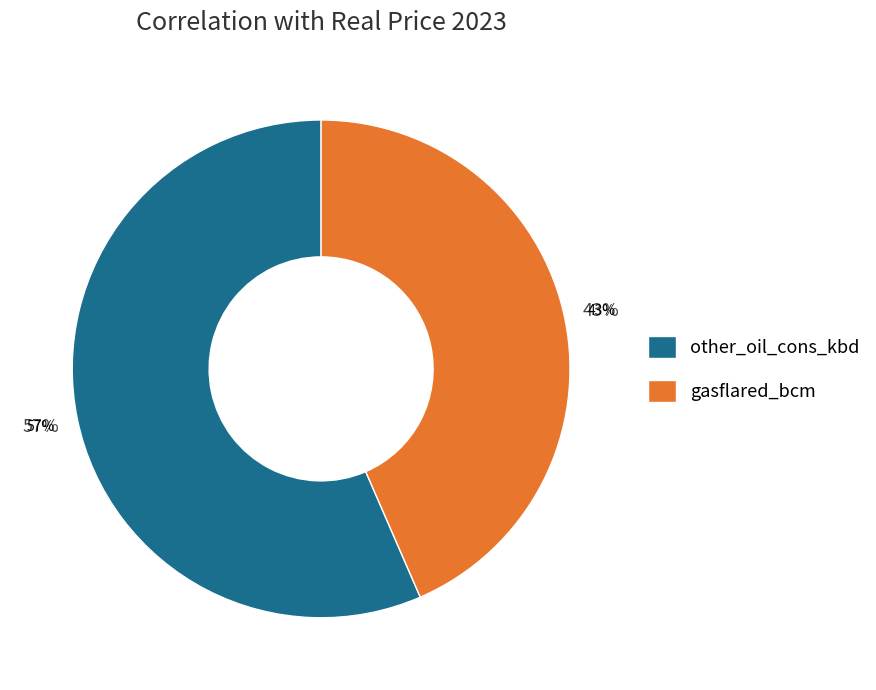

How many slices are in this pie chart?

2